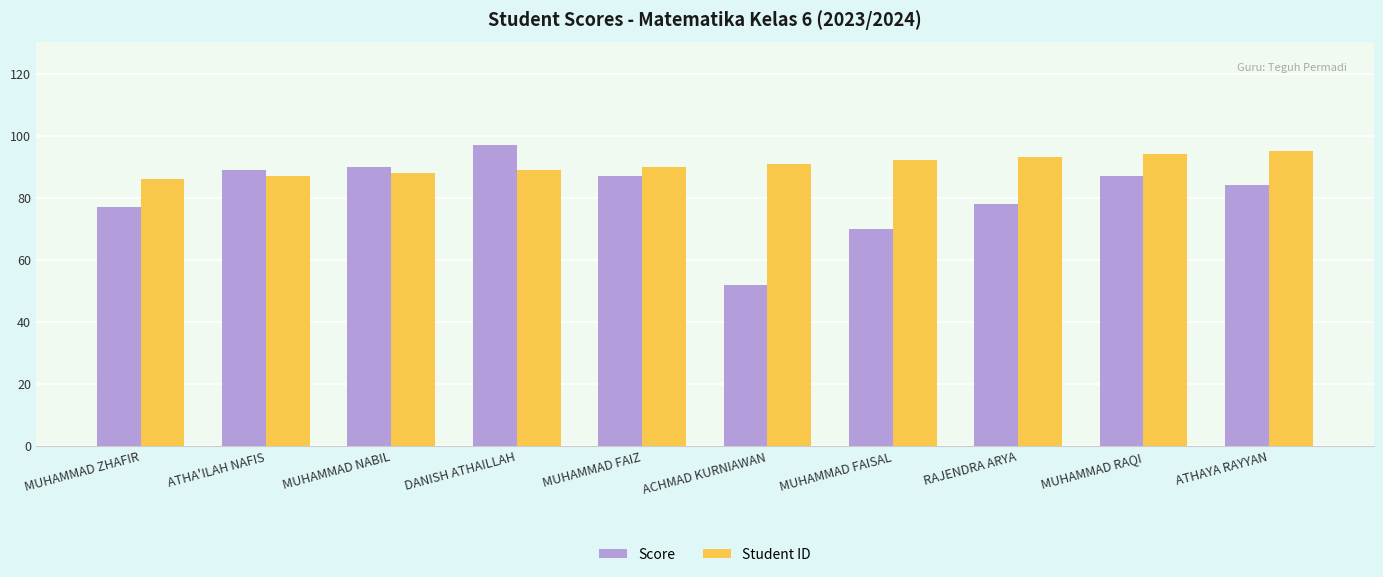

Which label corresponds to the largest value in the chart?

DANISH ATHAILLAH